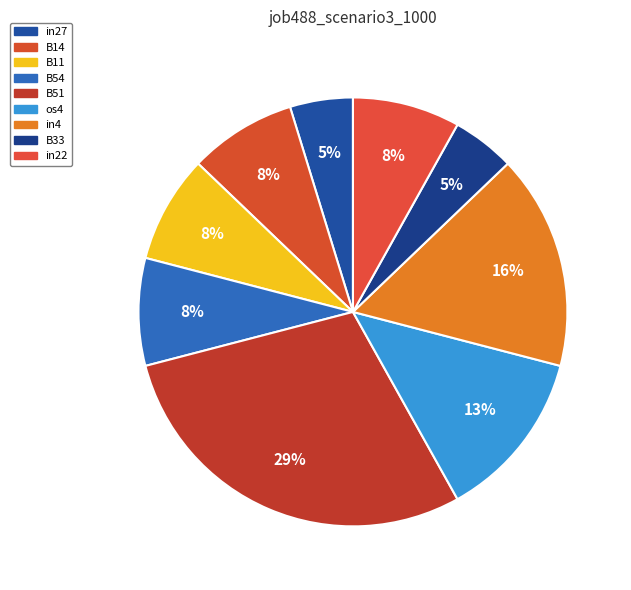

Which has a higher value, B54 or B51?

B51